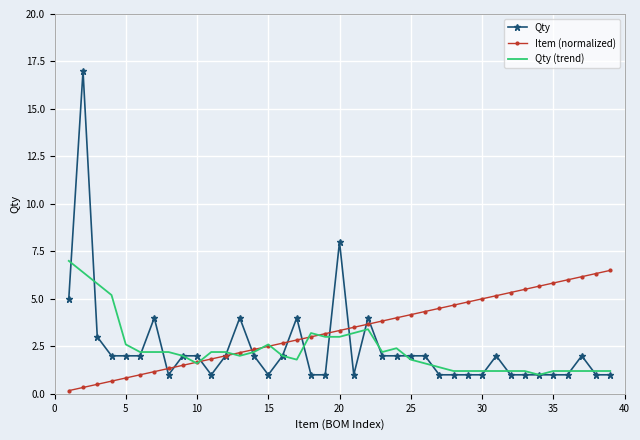

Which series has the largest total across all categories?

Item (normalized)